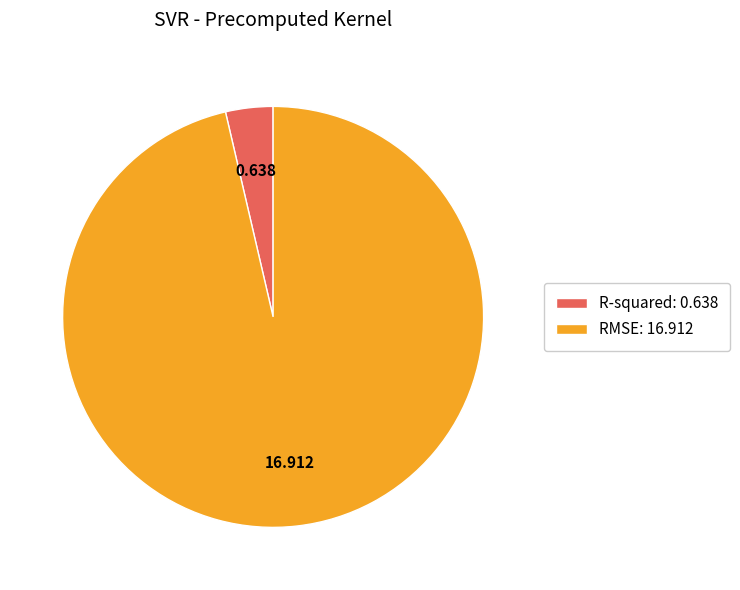

Combined, do RMSE: 16.912 and R-squared: 0.638 account for over 50%?

Yes